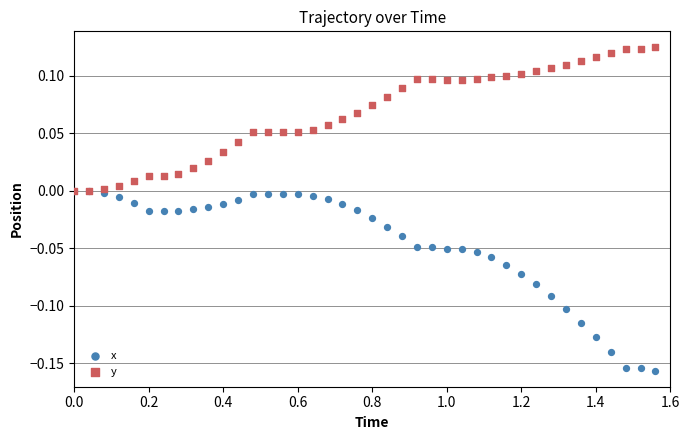

What are all the series names shown in the legend?

x, y